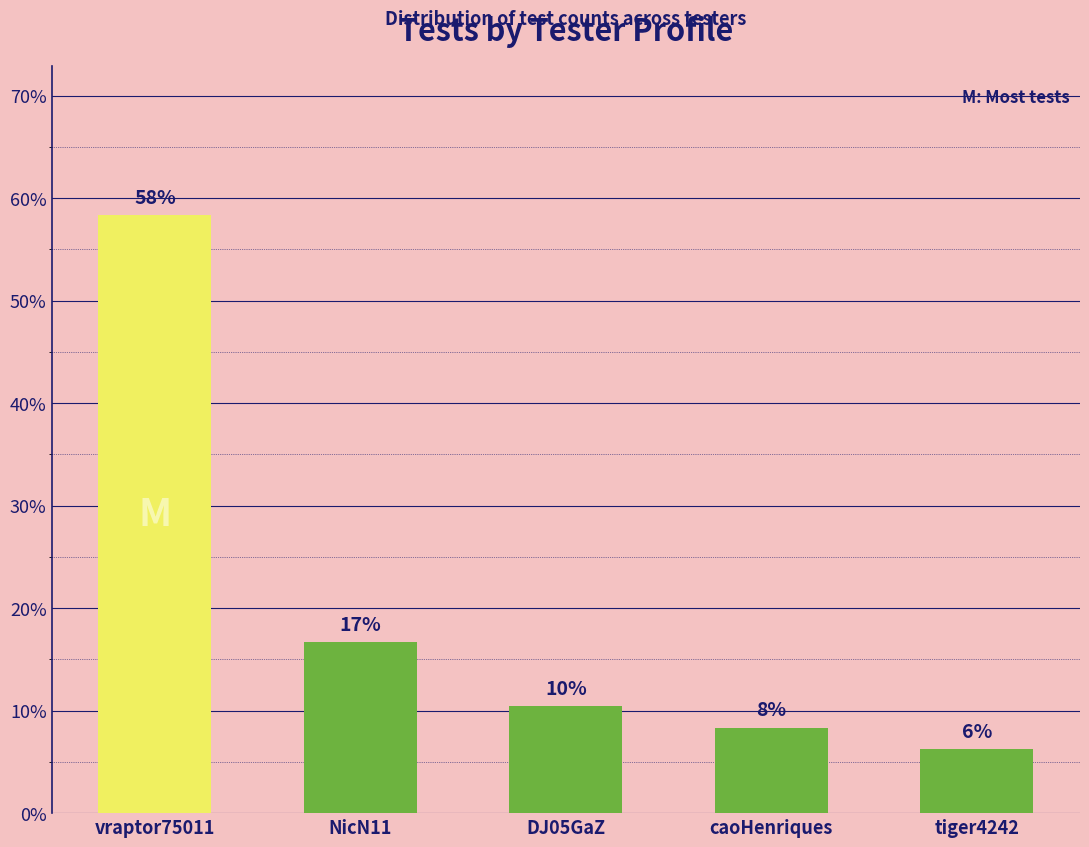

How many bars are there in total?

5